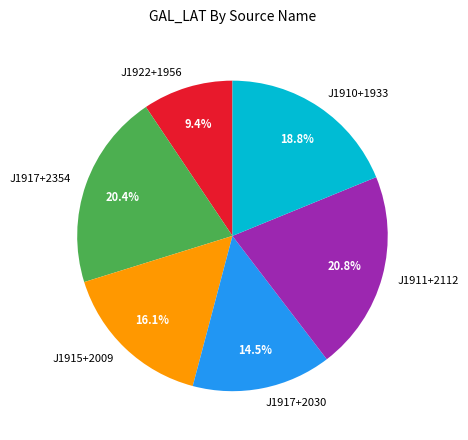

What is the smallest slice in the pie chart?

J1922+1956